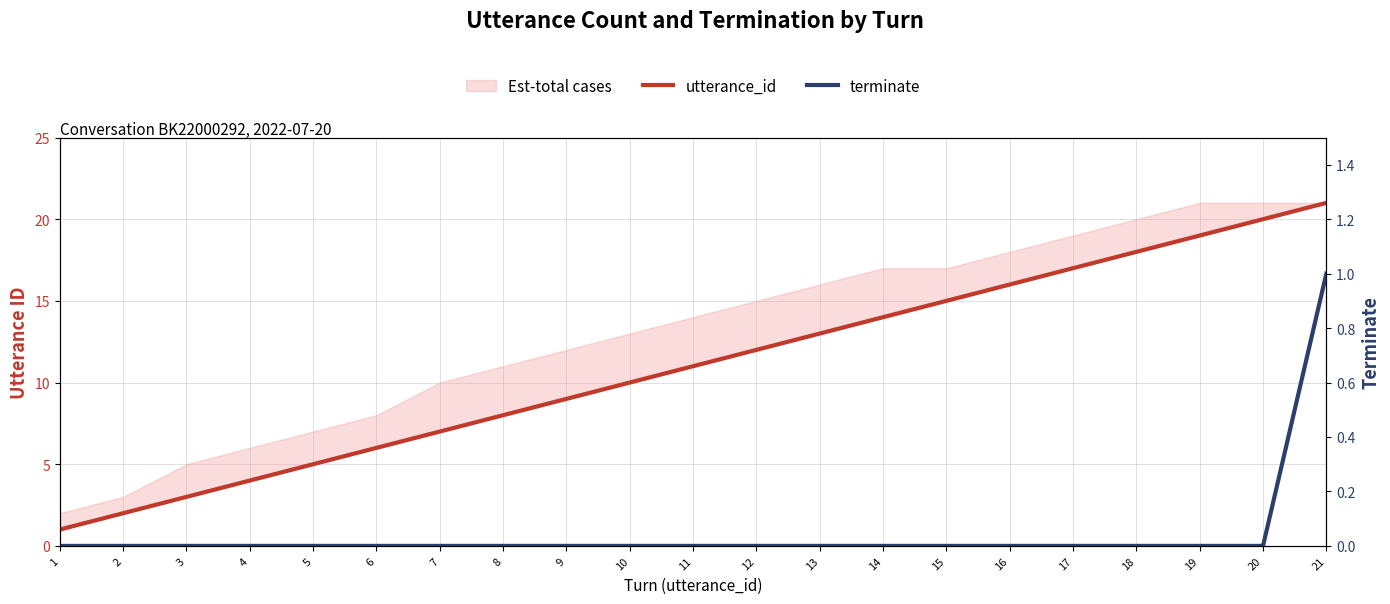

Reading right to left, extract all data points from this chart.

utterance_id: 21	20	19	18	17	16	15	14	13	12	11	10	9	8	7	6	5	4	3	2	1
terminate: 1	0	0	0	0	0	0	0	0	0	0	0	0	0	0	0	0	0	0	0	0